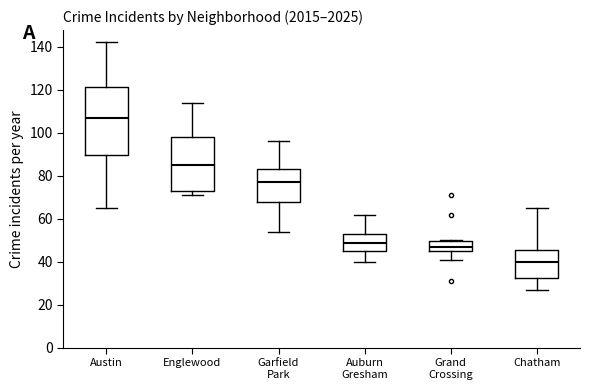

Which box is the tallest, from its lower edge to its upper edge?

Austin